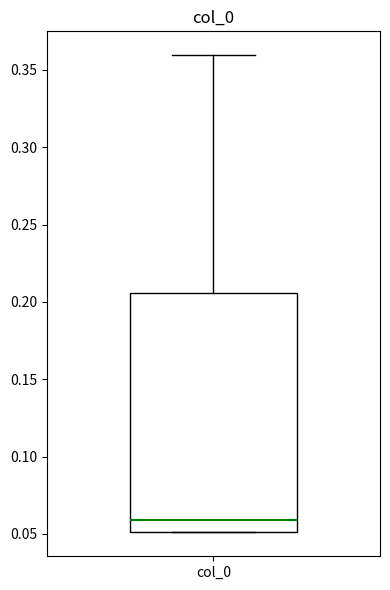

Read this box plot against the y-axis: the position of the median line, the range covered by the box, and the ends of both whiskers. The values are not printed on the chart, so give them approximately, as read against the axis.

median 0.060, box 0.050 to 0.205, whiskers 0.050 to 0.360